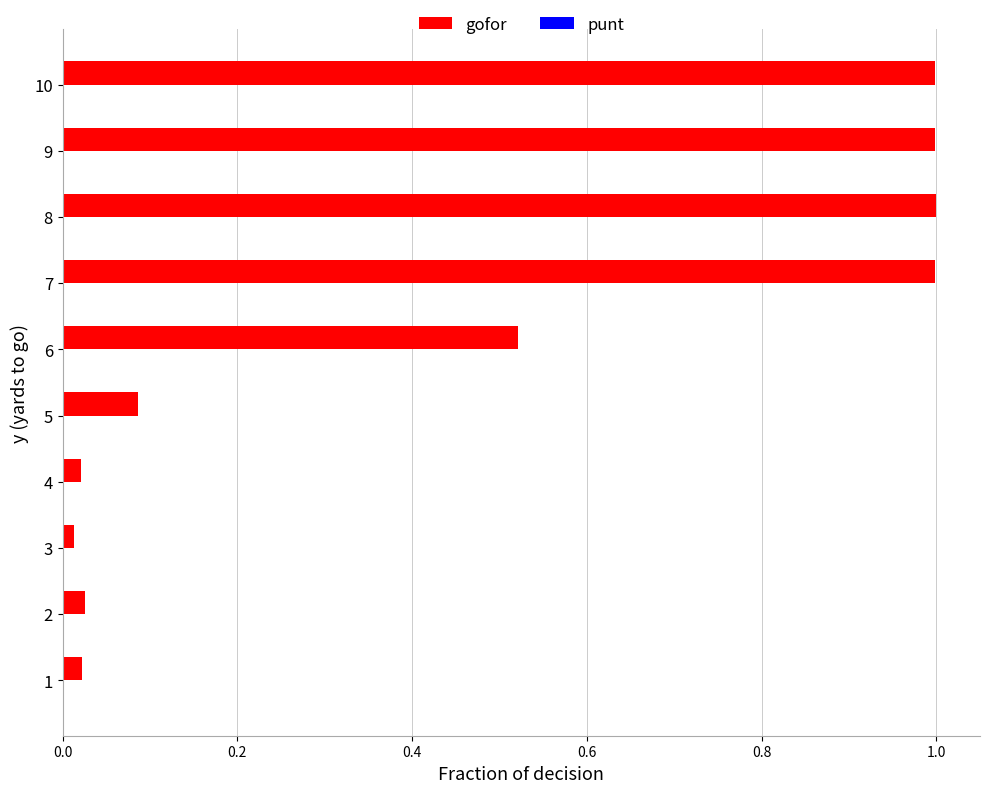

Which series has the largest range (max minus min)?

gofor